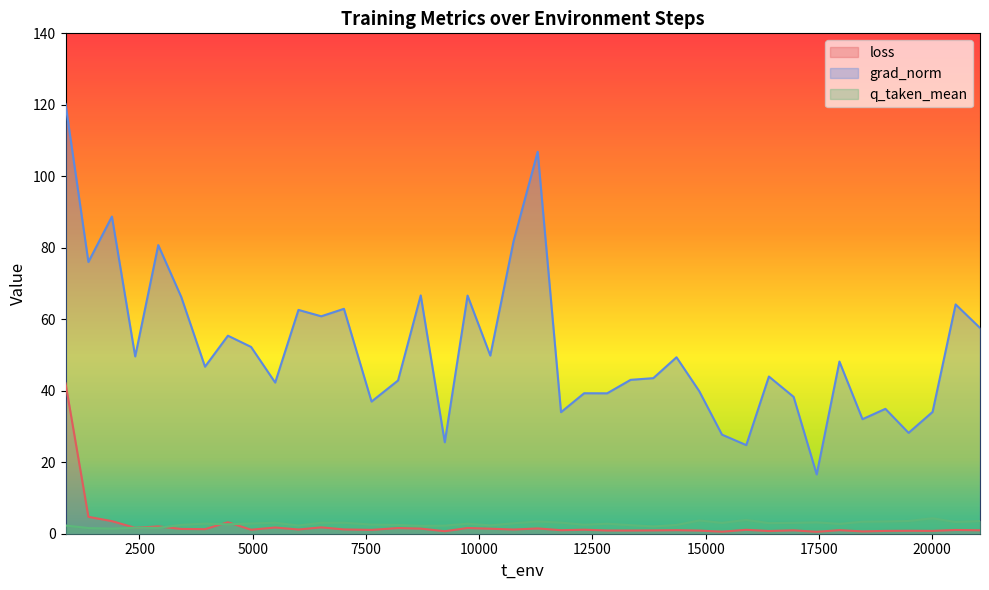

Which series has the largest range (max minus min)?

grad_norm